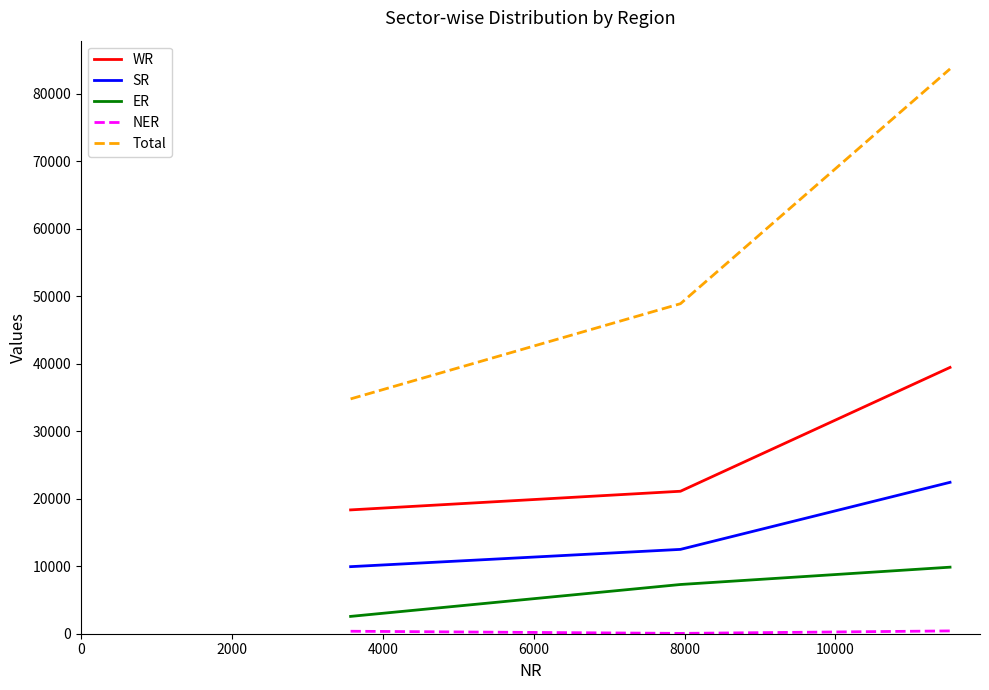

What is the highest value of the Total series?

83649